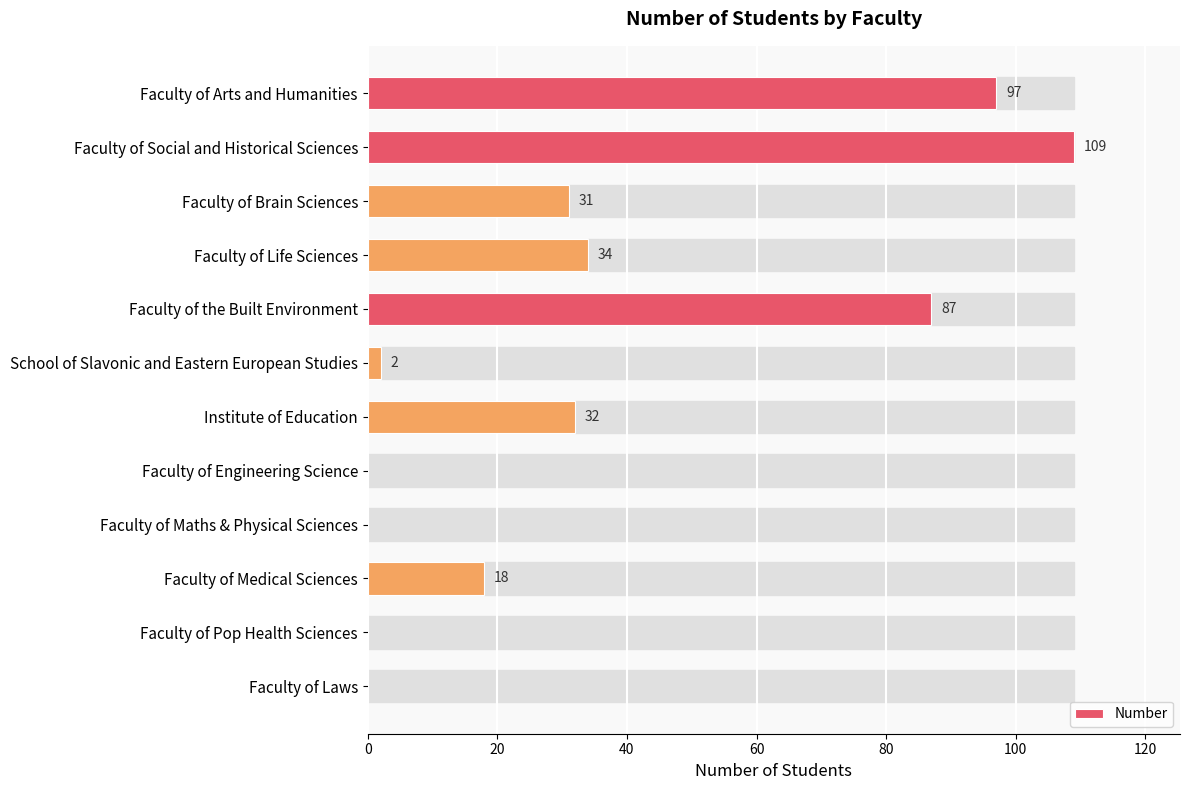

At which label is the value closest to 54?

Faculty of Life Sciences